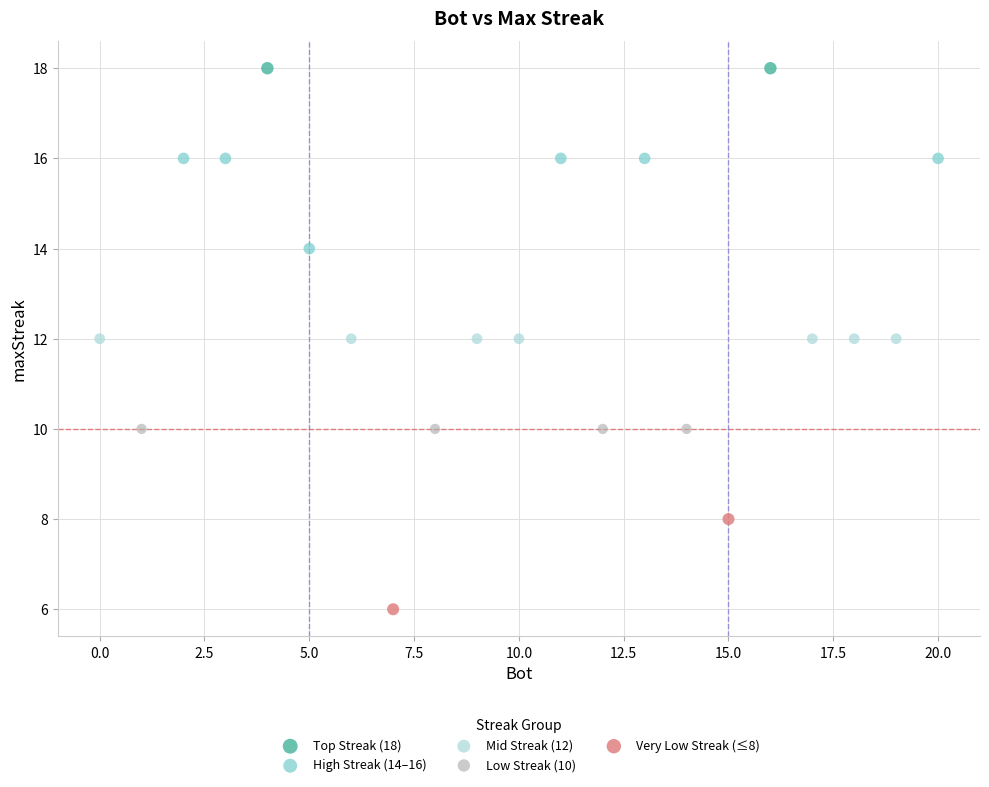

What are all the series names shown in the legend?

Top Streak (18), High Streak (14–16), Mid Streak (12), Low Streak (10), Very Low Streak (≤8)